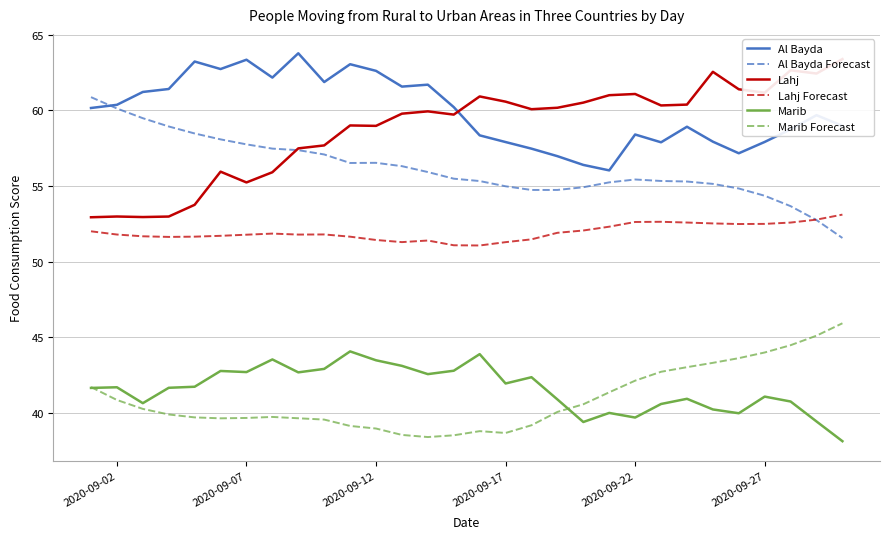

True or false: Al Bayda Forecast has a value of 57.7 at 2020-09-07.

True